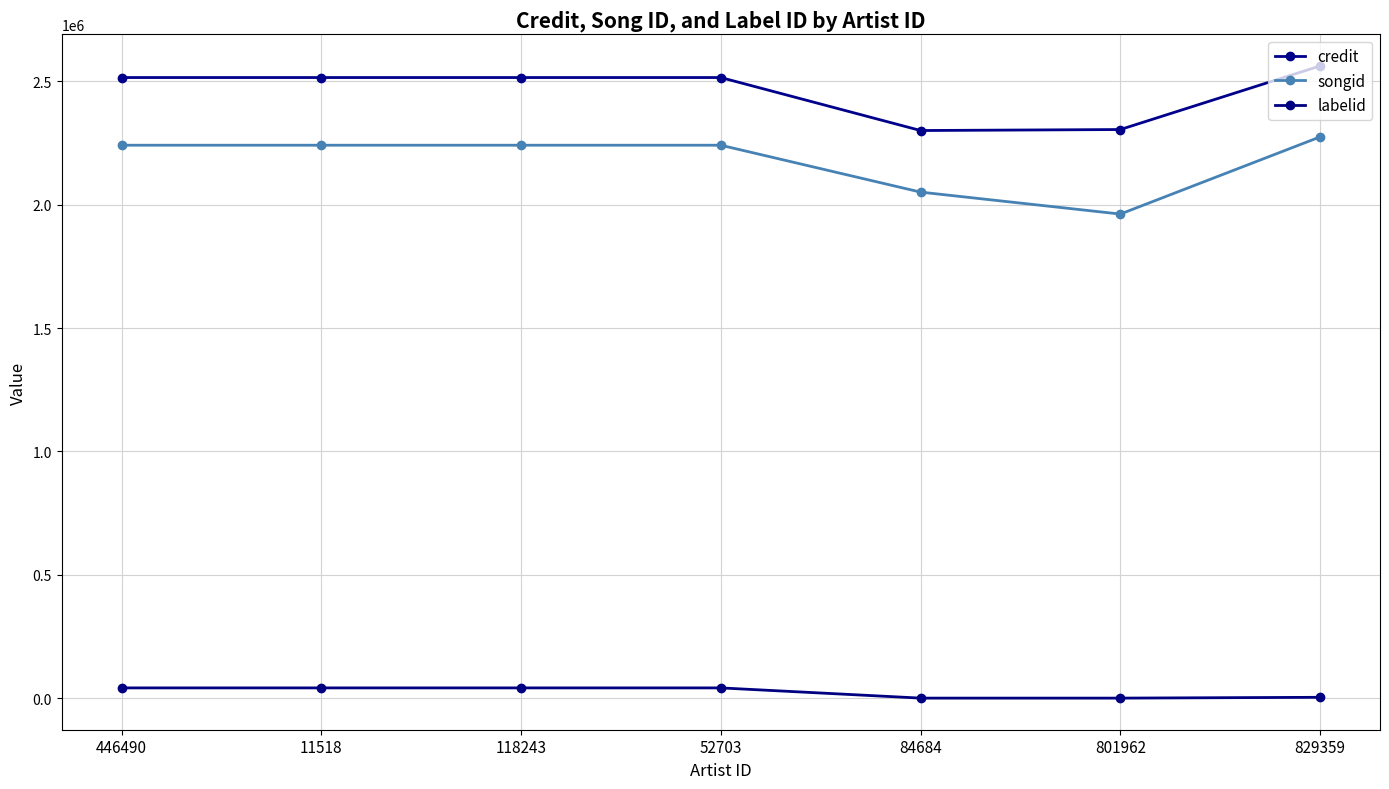

What is the difference between the second highest and minimum values in the songid series?

279074